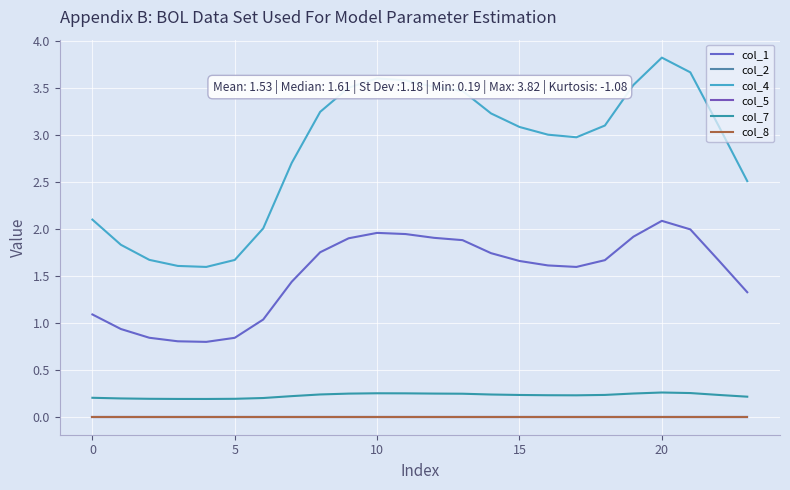

Reading left to right, transcribe all the data shown in this chart.

col_1: 1.1	0.9	0.8	0.8	0.8	0.8	1.0	1.4	1.8	1.9	2.0	1.9	1.9	1.9	1.7	1.7	1.6	1.6	1.7	1.9	2.1	2.0	1.7	1.3
col_2: 0.0	0.0	0.0	0.0	0.0	0.0	0.0	0.0	0.0	0.0	0.0	0.0	0.0	0.0	0.0	0.0	0.0	0.0	0.0	0.0	0.0	0.0	0.0	0.0
col_4: 2.1	1.8	1.7	1.6	1.6	1.7	2.0	2.7	3.2	3.5	3.6	3.6	3.5	3.5	3.2	3.1	3.0	3.0	3.1	3.5	3.8	3.7	3.1	2.5
col_5: 0.0	0.0	0.0	0.0	0.0	0.0	0.0	0.0	0.0	0.0	0.0	0.0	0.0	0.0	0.0	0.0	0.0	0.0	0.0	0.0	0.0	0.0	0.0	0.0
col_7: 0.2	0.2	0.2	0.2	0.2	0.2	0.2	0.2	0.2	0.2	0.2	0.2	0.2	0.2	0.2	0.2	0.2	0.2	0.2	0.2	0.3	0.3	0.2	0.2
col_8: 0.0	0.0	0.0	0.0	0.0	0.0	0.0	0.0	0.0	0.0	0.0	0.0	0.0	0.0	0.0	0.0	0.0	0.0	0.0	0.0	0.0	0.0	0.0	0.0